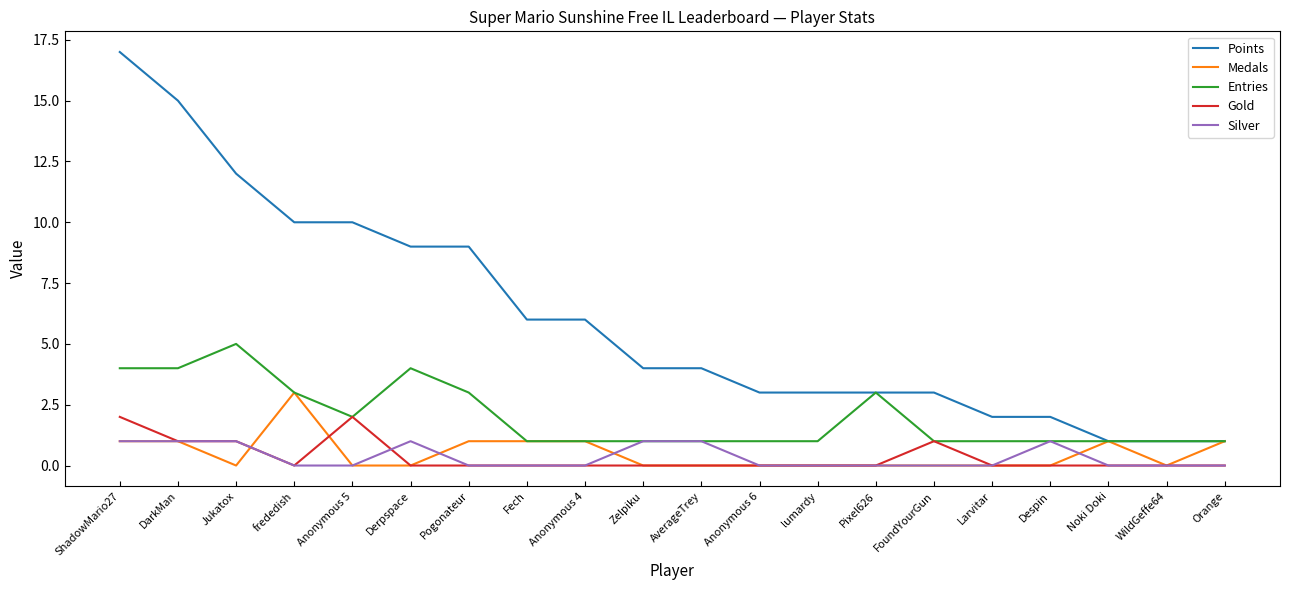

What is the approximate value of Points at lumardy?

3